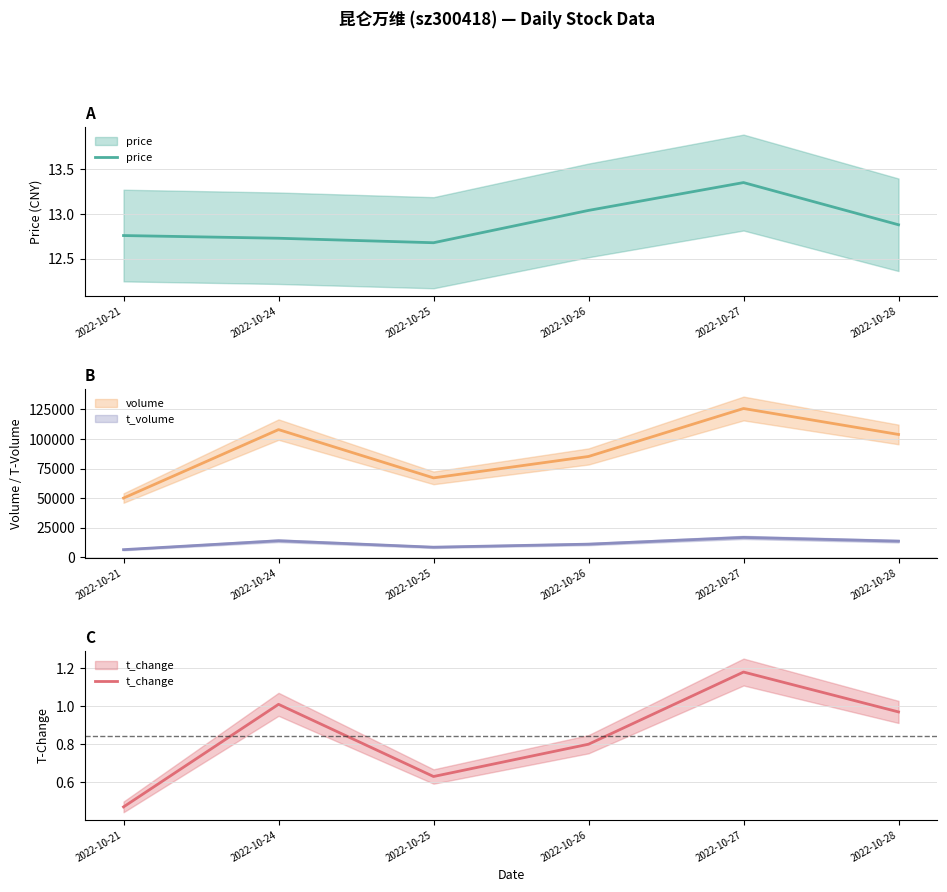

What are all the series names shown in the legend?

price, volume, t_volume, t_change